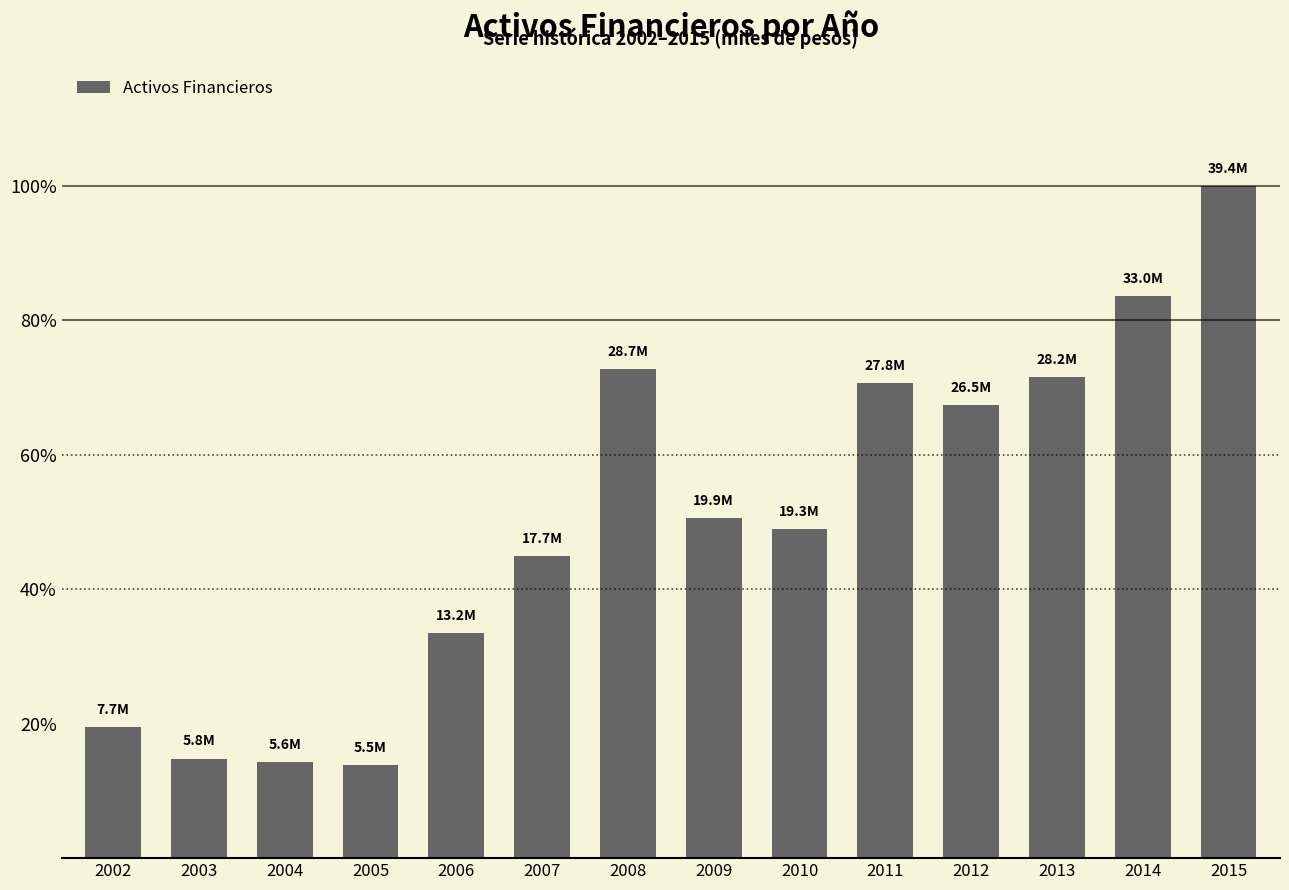

How many data points are less than 19912120?

7